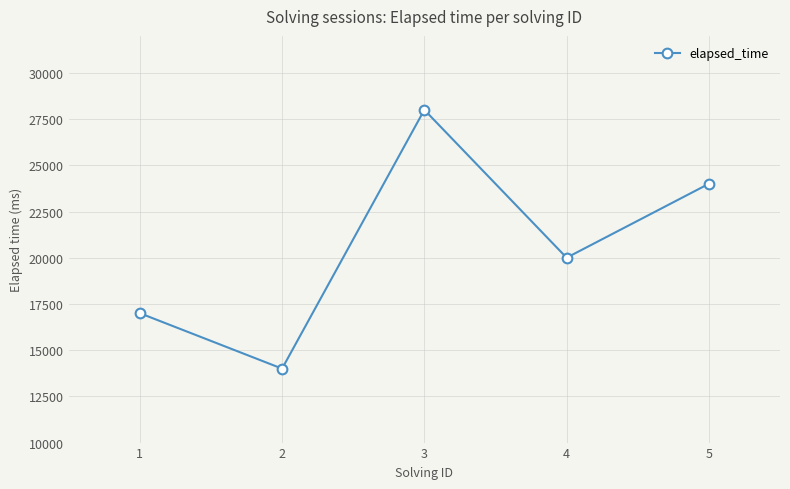

What is the minimum value shown in the chart?

14000